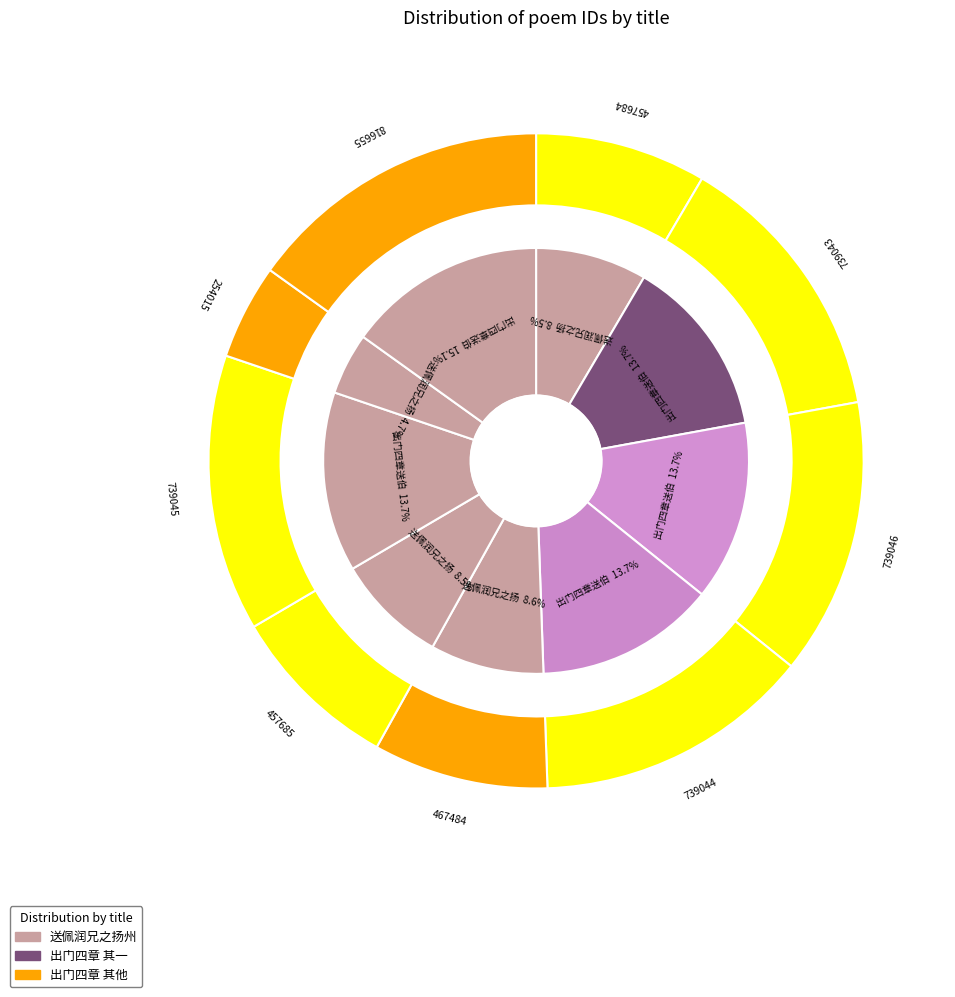

To the nearest percent, what percentage of the pie is 出门四章送伯兄之扬州 其三?

14%